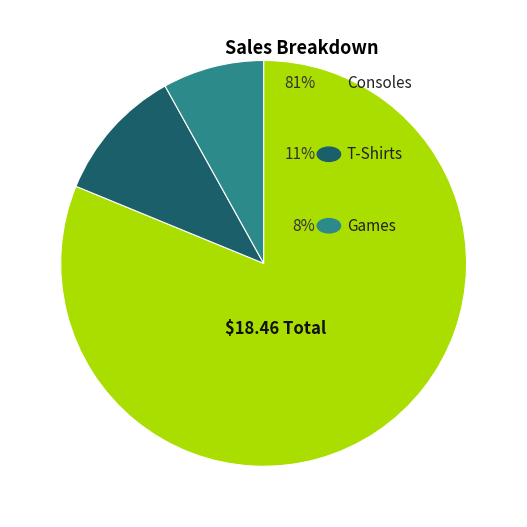

The T-Shirts slice represents 25% of the pie. True or false?

False